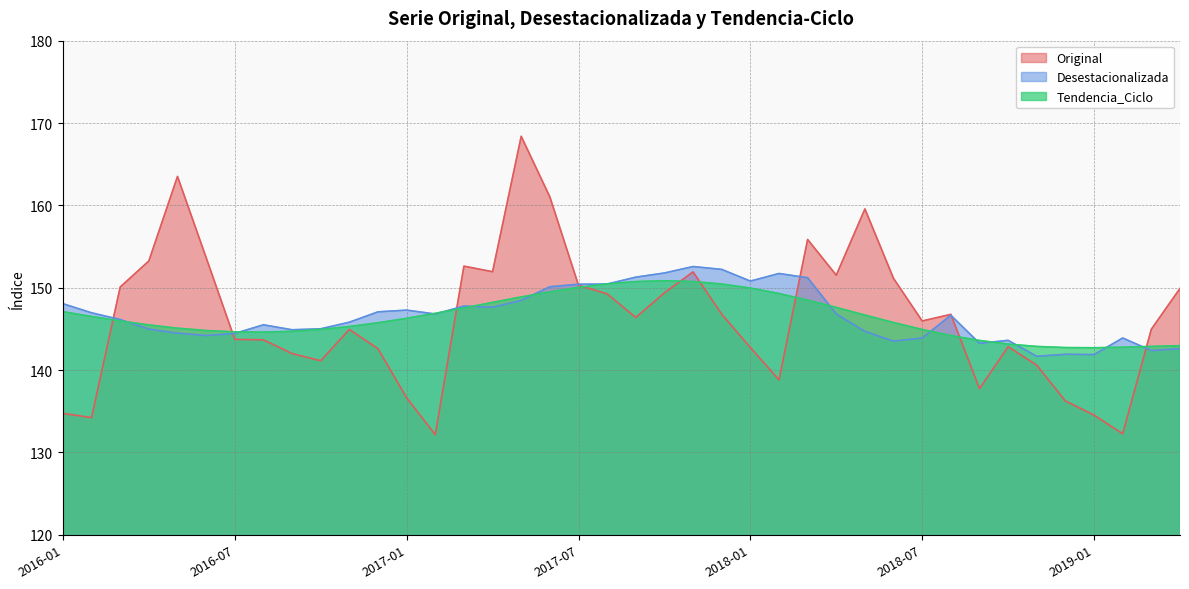

At which label does Desestacionalizada reach its minimum?

2018-11